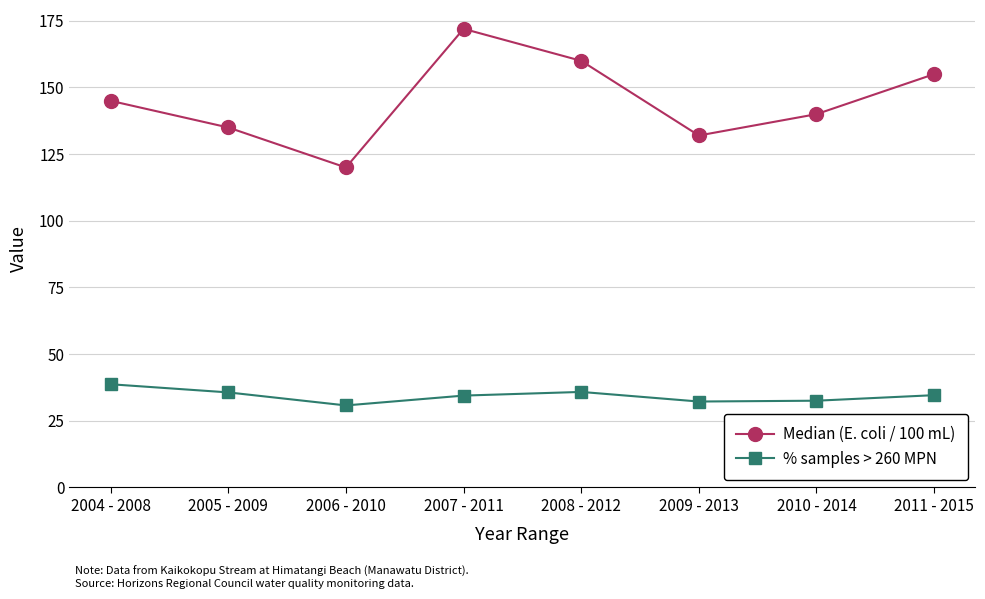

Read the Median (E. coli / 100 mL) value at 2010 - 2014.

140.0